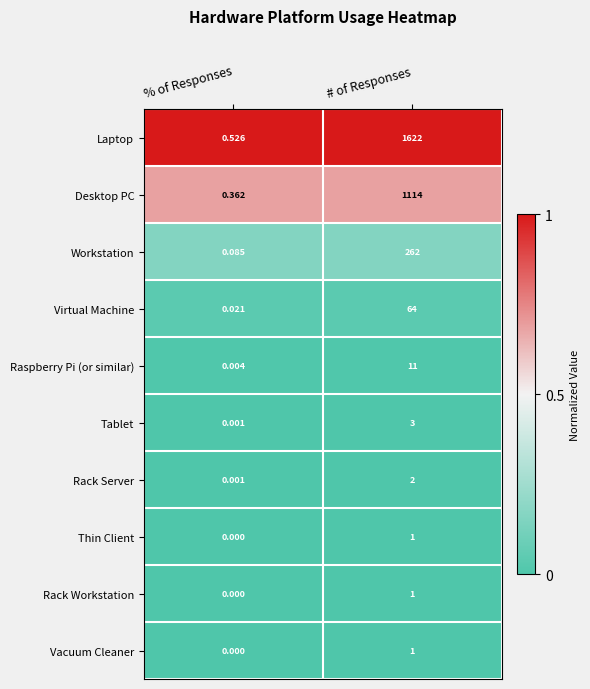

True or false: row_1 has a value of 0.2 at # of Responses.

False